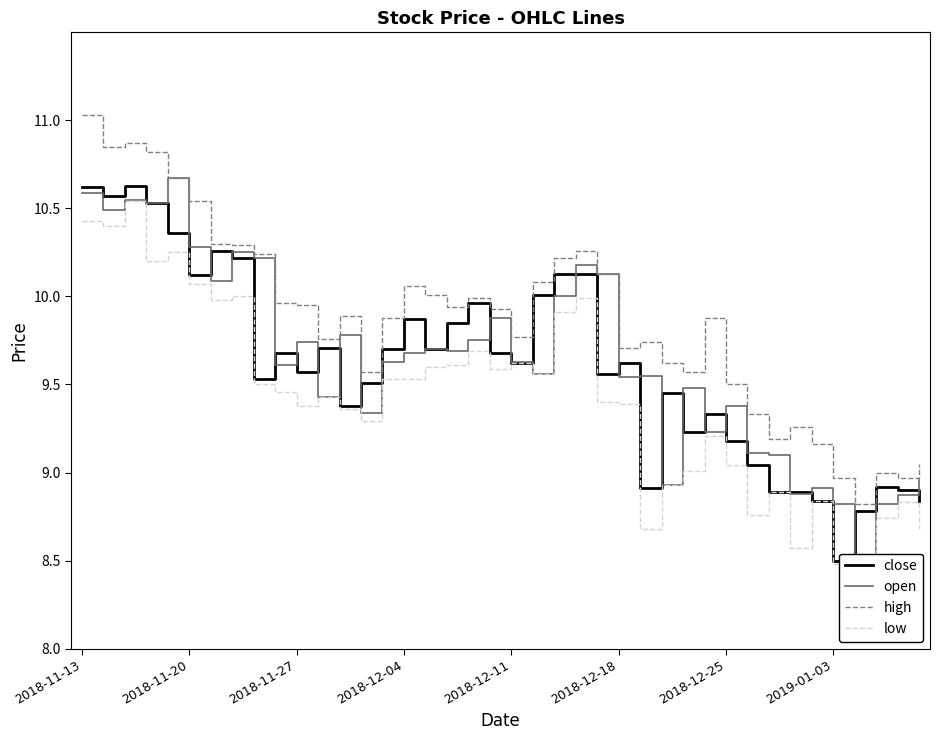

What are all the series names shown in the legend?

close, open, high, low